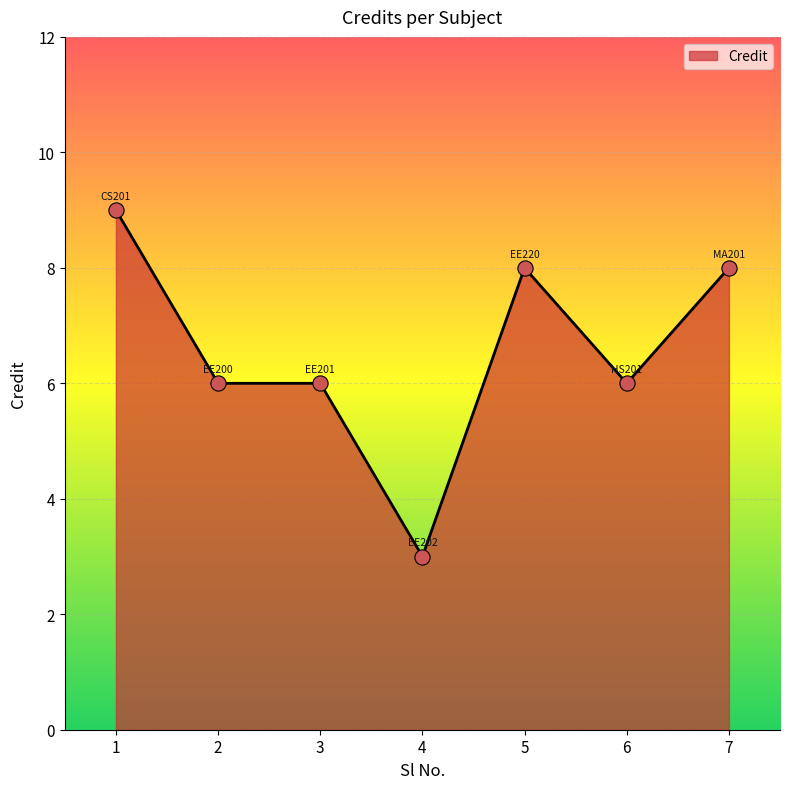

What is the change in value from 3 to 7?

+2